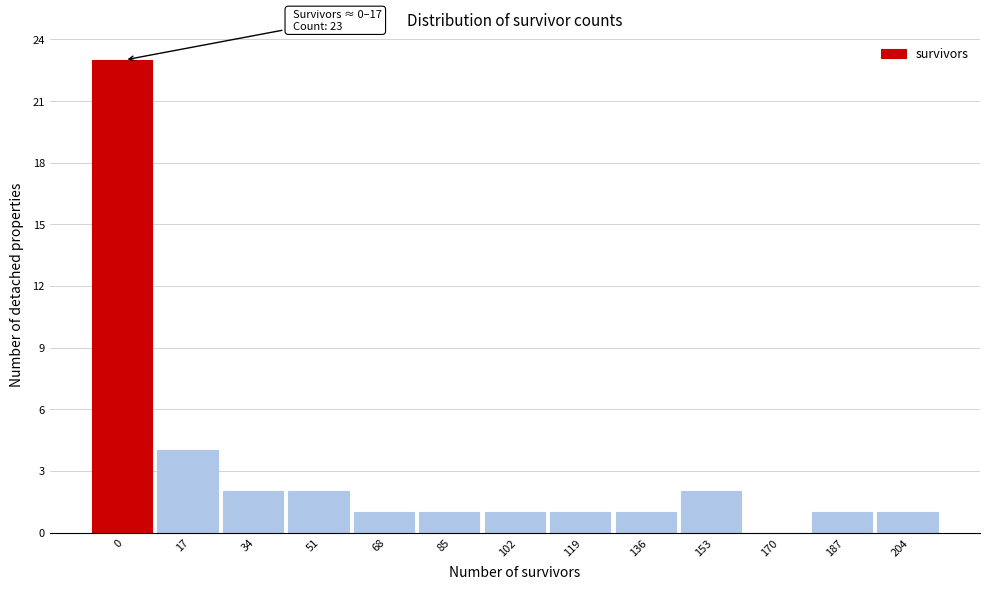

Reading left to right, extract all data points from this chart.

0=23	17=4	34=2	51=2	68=1	85=1	102=1	119=1	136=1	153=2	170=0	187=1	204=1